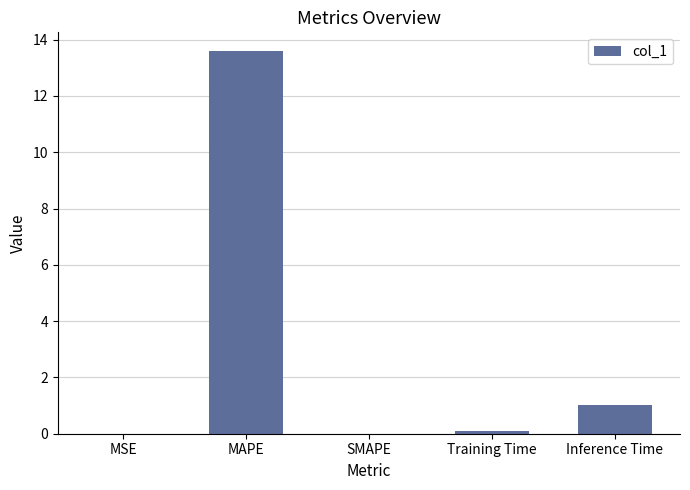

At which label is the value closest to 6?

Inference Time